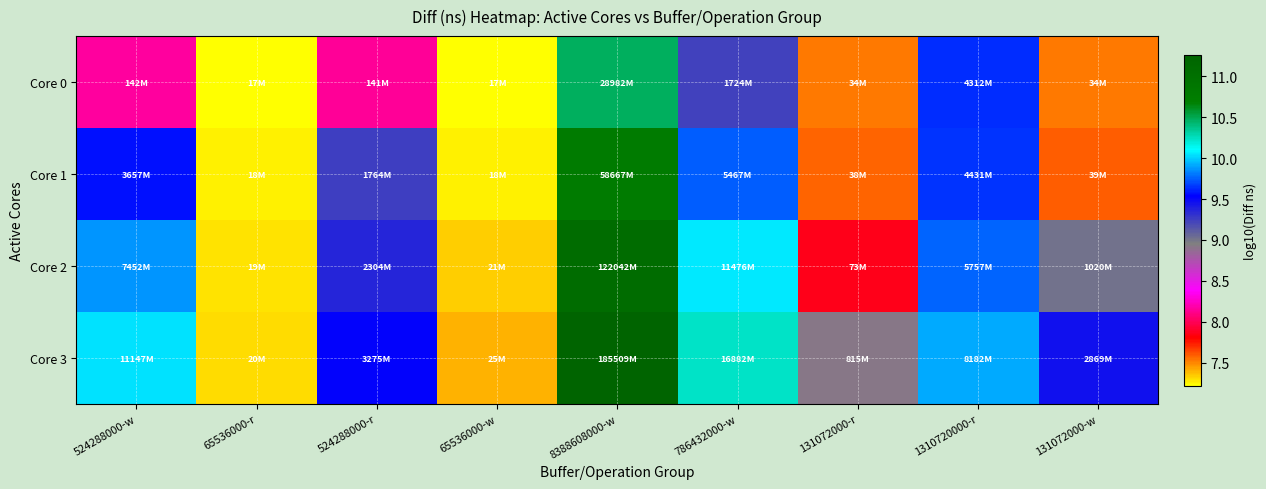

What is the maximum value shown in the chart?

11.3